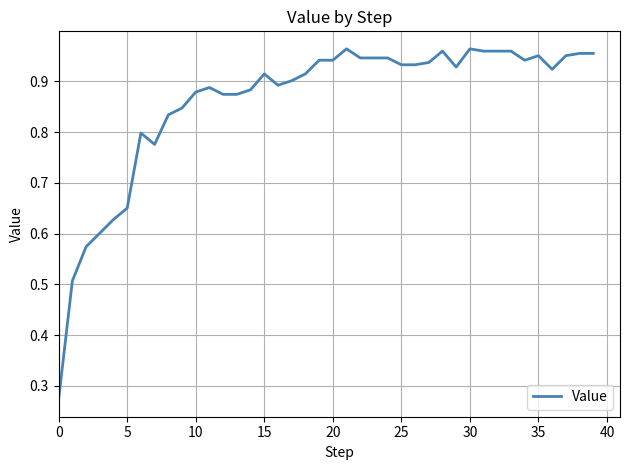

True or false: the data shows 1.5 at 30.

False